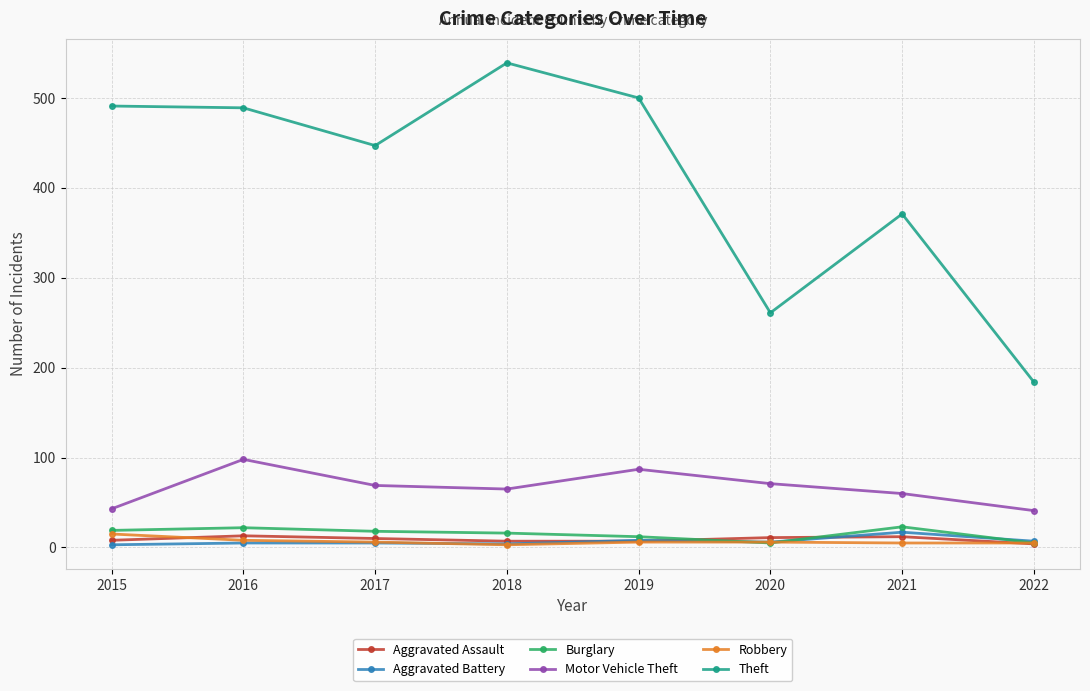

What is the value of the Motor Vehicle Theft point at the 7th from the left?

60